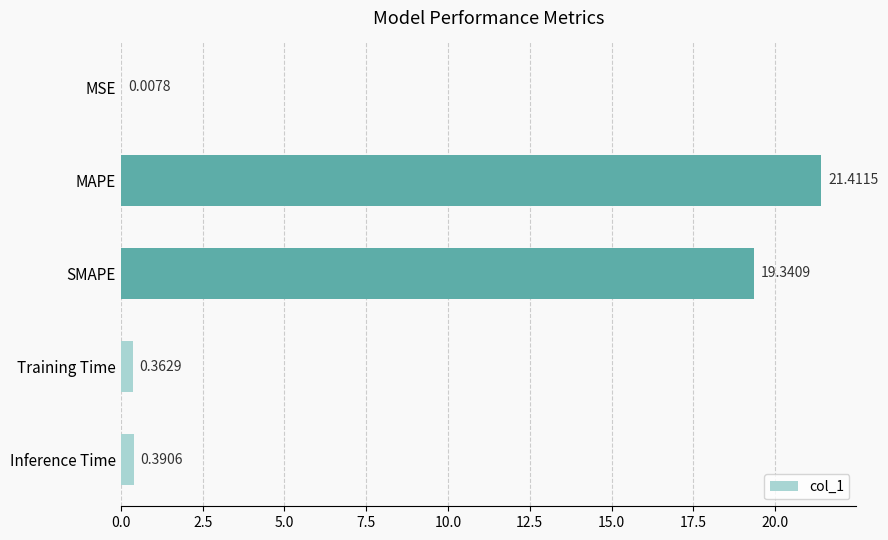

Which category has the highest value across all series?

MAPE